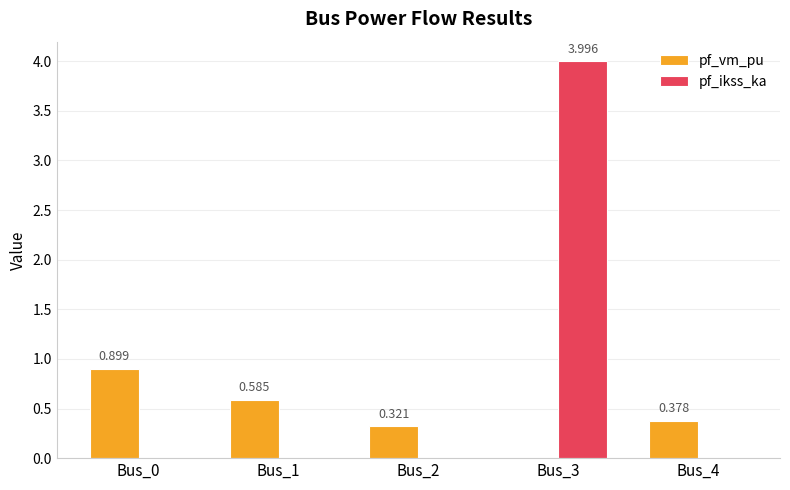

Which series changed the most between Bus_2 and Bus_3?

pf_ikss_ka